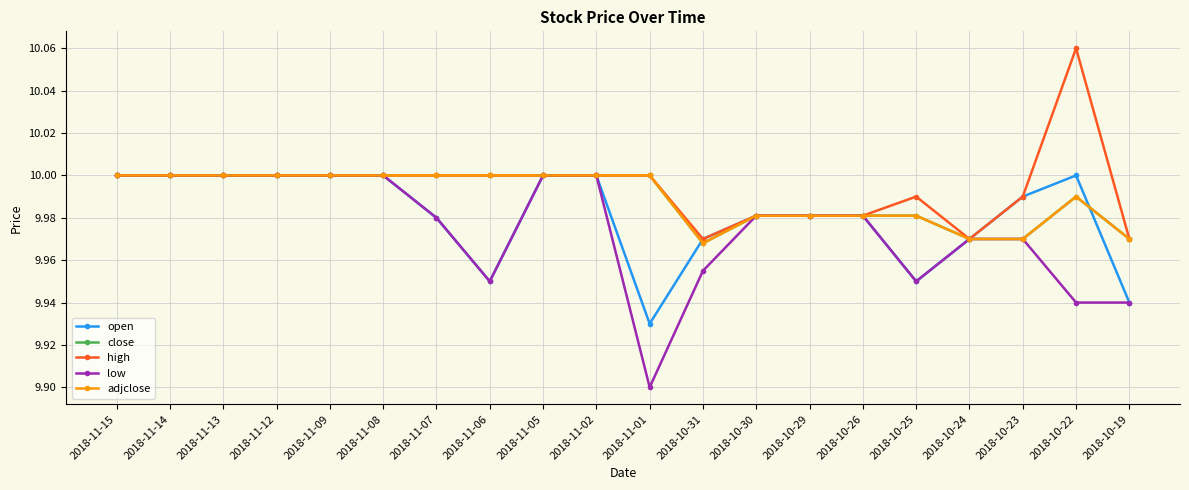

At which category is the sum across all series the highest?

2018-11-15